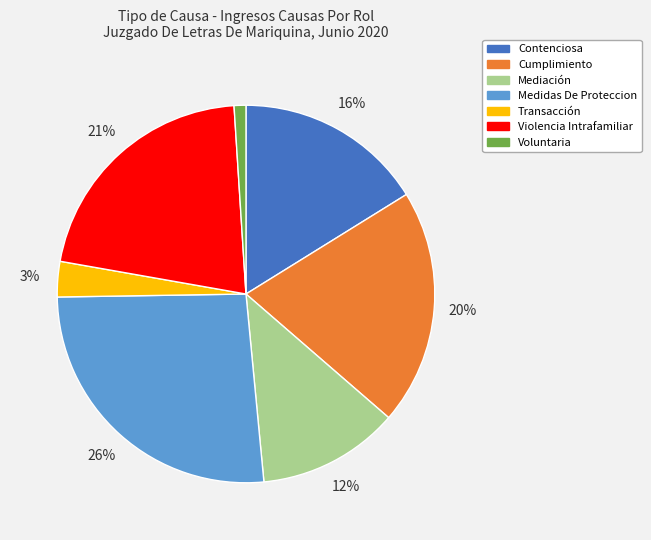

To the nearest percent, what is the average slice percentage?

14%